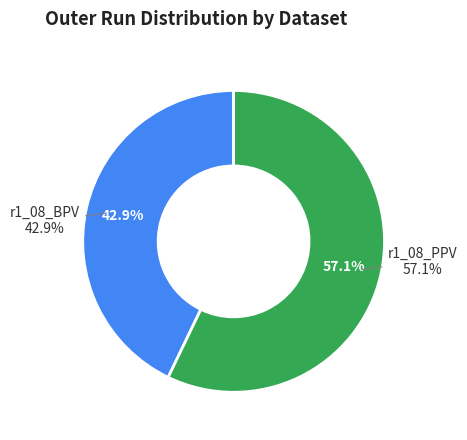

The r1_08_BPV slice represents 43% of the pie. True or false?

True